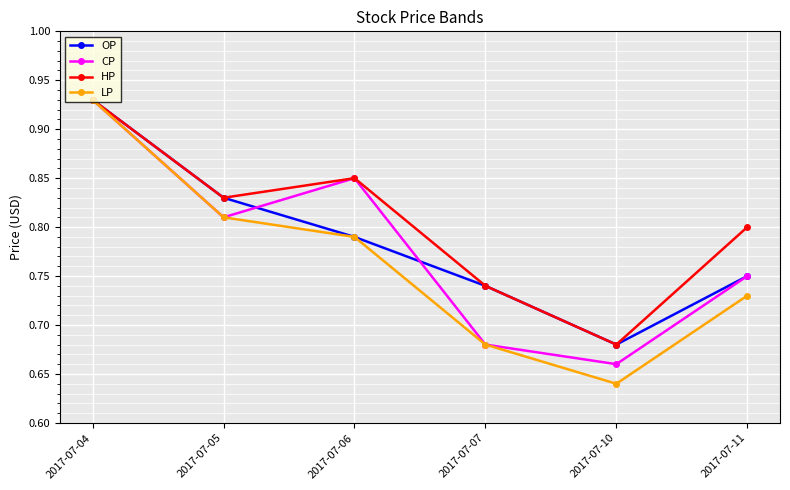

At which label does OP reach its minimum?

2017-07-10